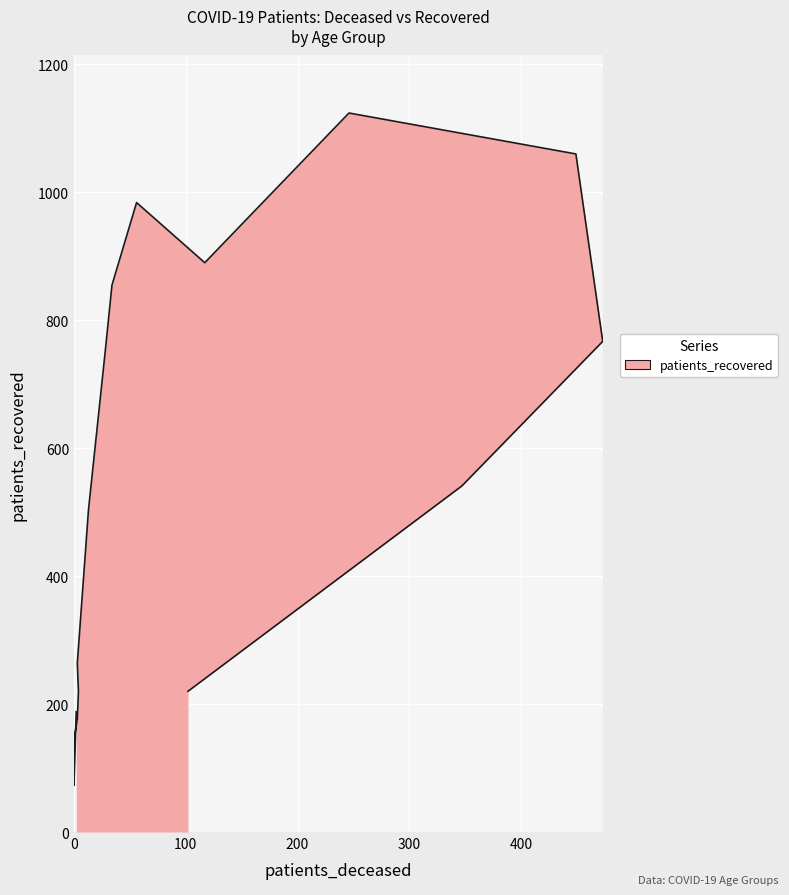

The chart shows a value of 1243 at 80 - 84. True or false?

False